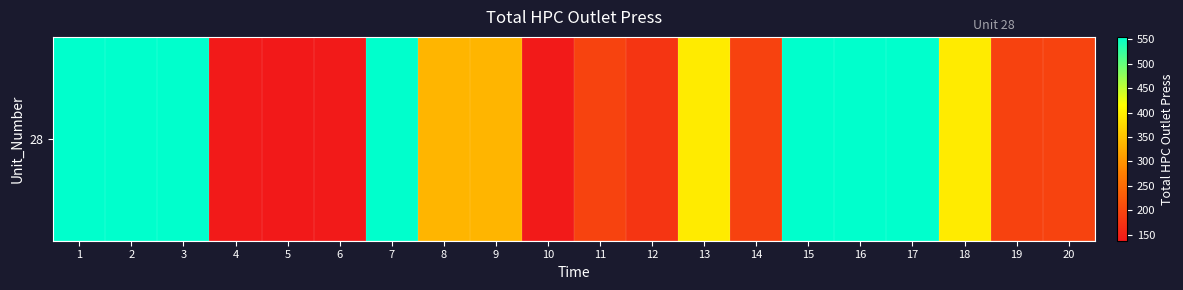

How many data points are above 335?

11